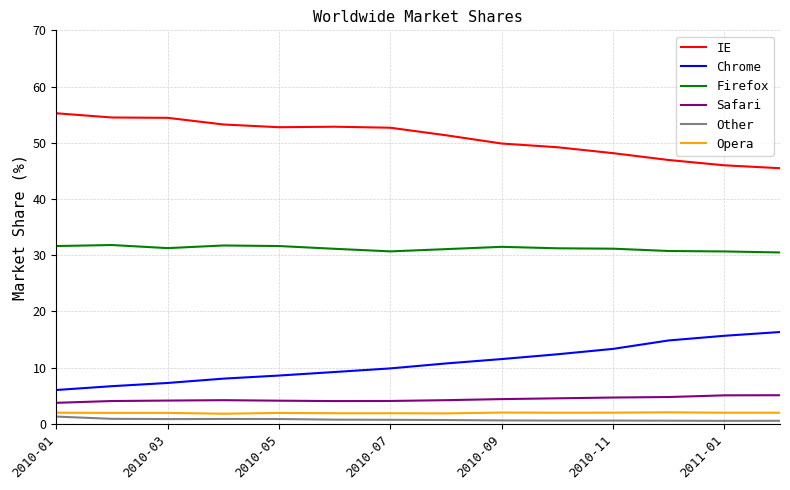

True or false: Safari and Opera cross at least once.

False